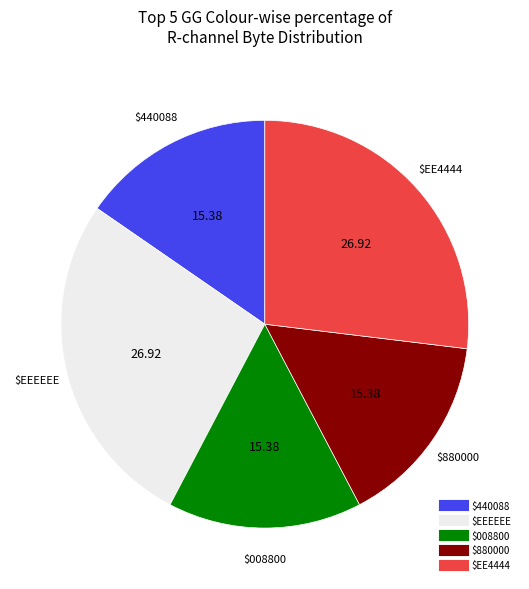

Is there any slice that represents more than half of the pie?

No